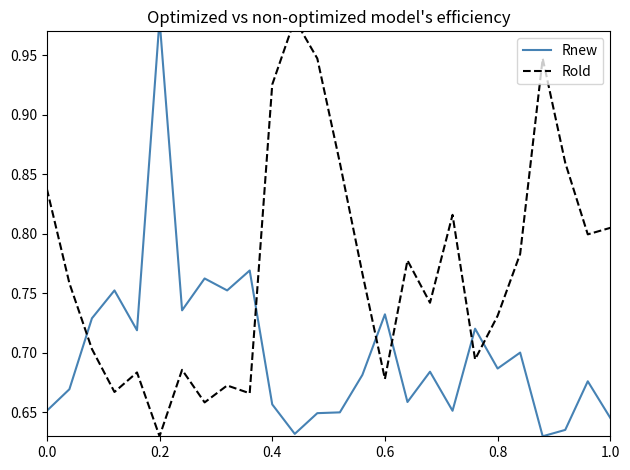

How many intersections are there between Rnew and Rold?

6